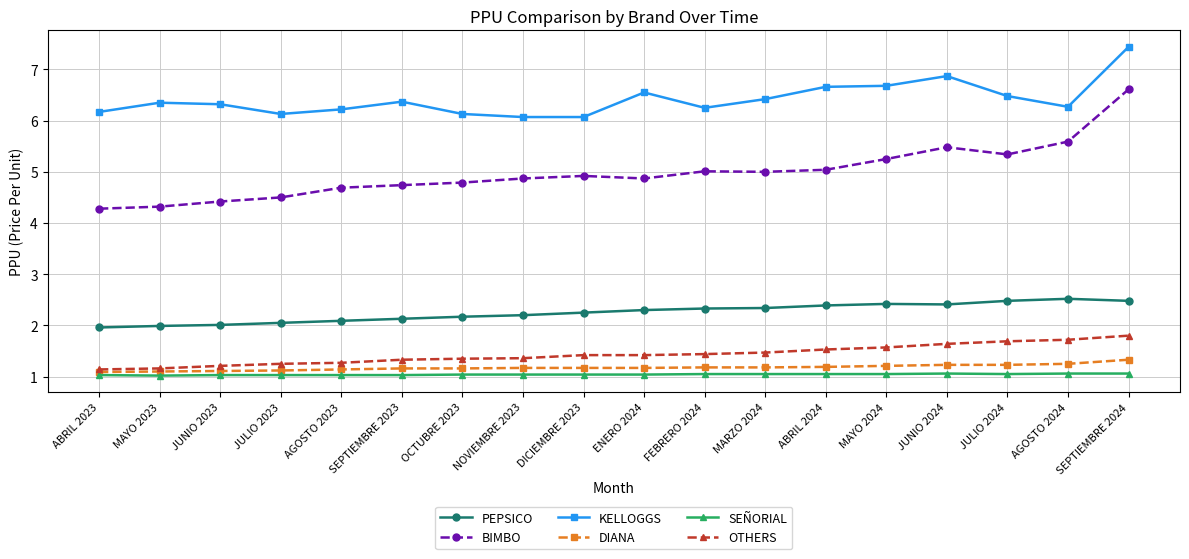

What is the average value of the DIANA series?

1.2